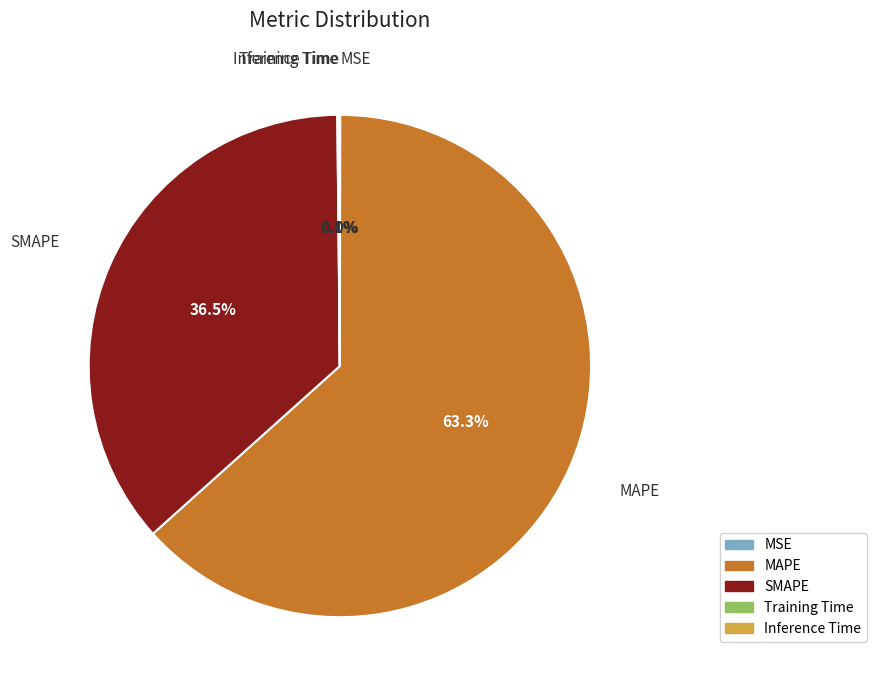

Between MAPE and SMAPE, which is larger?

MAPE